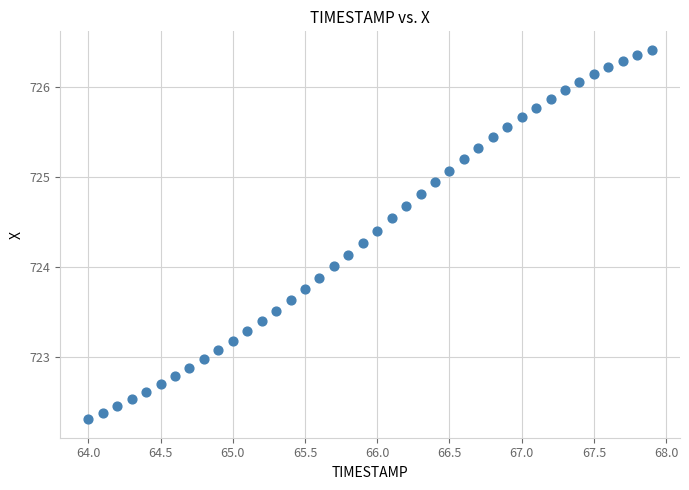

What is the range of Y values (max minus min)?

4.1